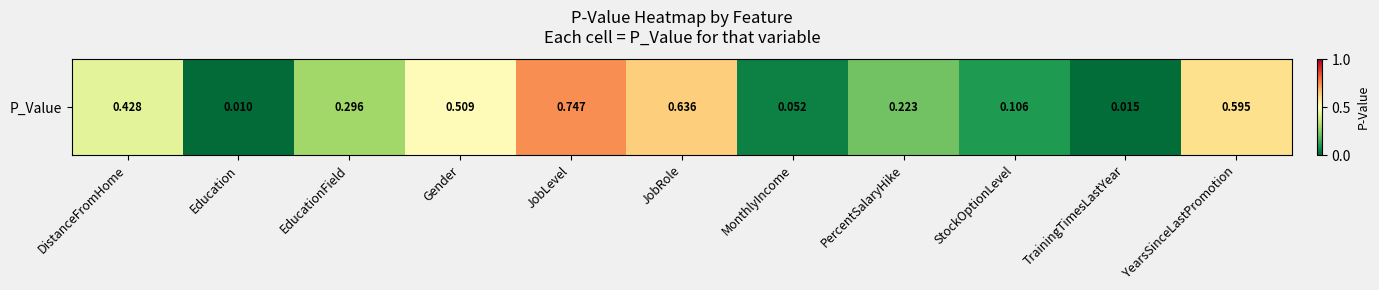

List the labels in order of value, smallest first.

Education, TrainingTimesLastYear, MonthlyIncome, StockOptionLevel, PercentSalaryHike, EducationField, DistanceFromHome, Gender, YearsSinceLastPromotion, JobRole, JobLevel